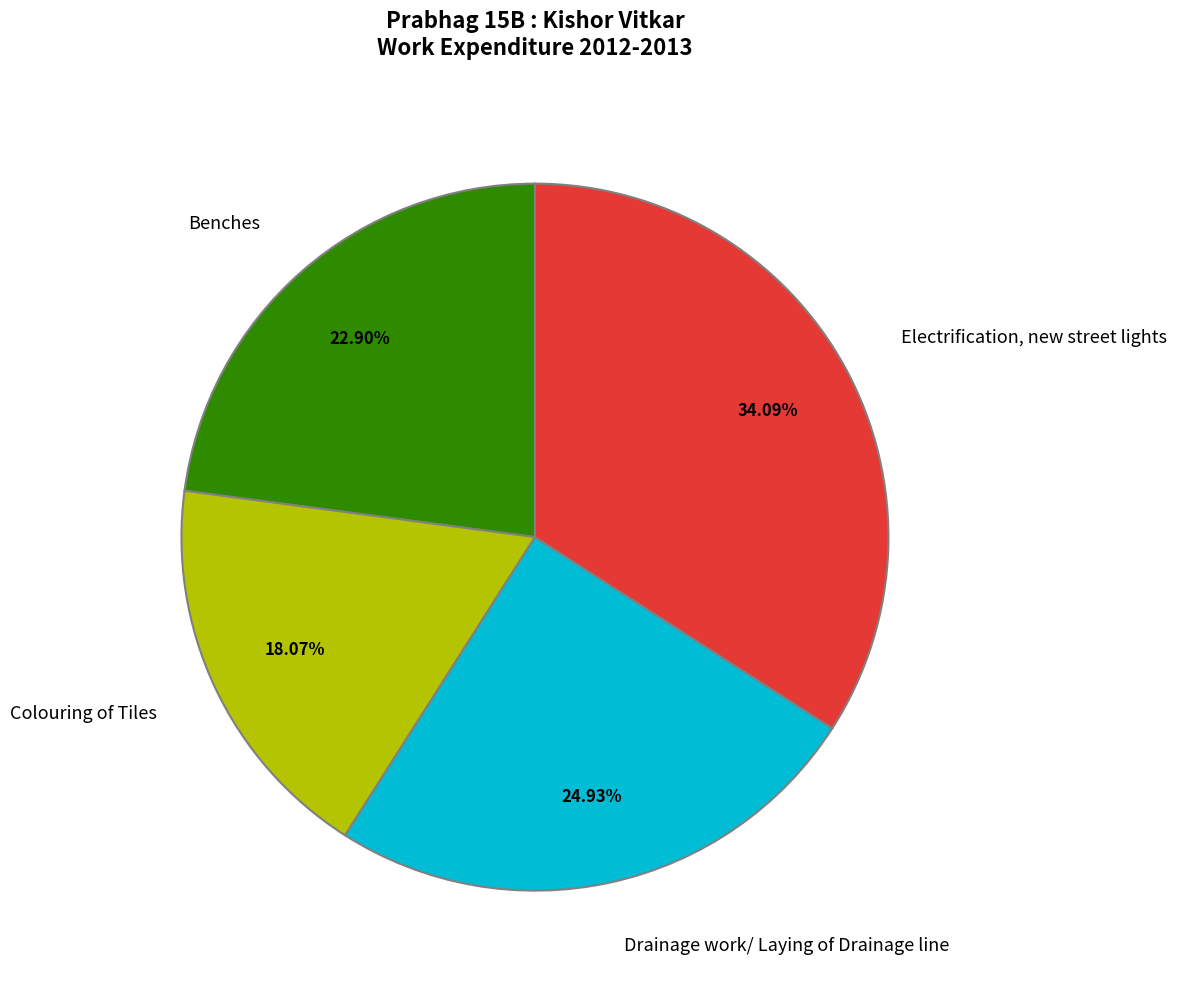

To the nearest percent, what is the combined percentage of Colouring of Tiles and Benches?

41%